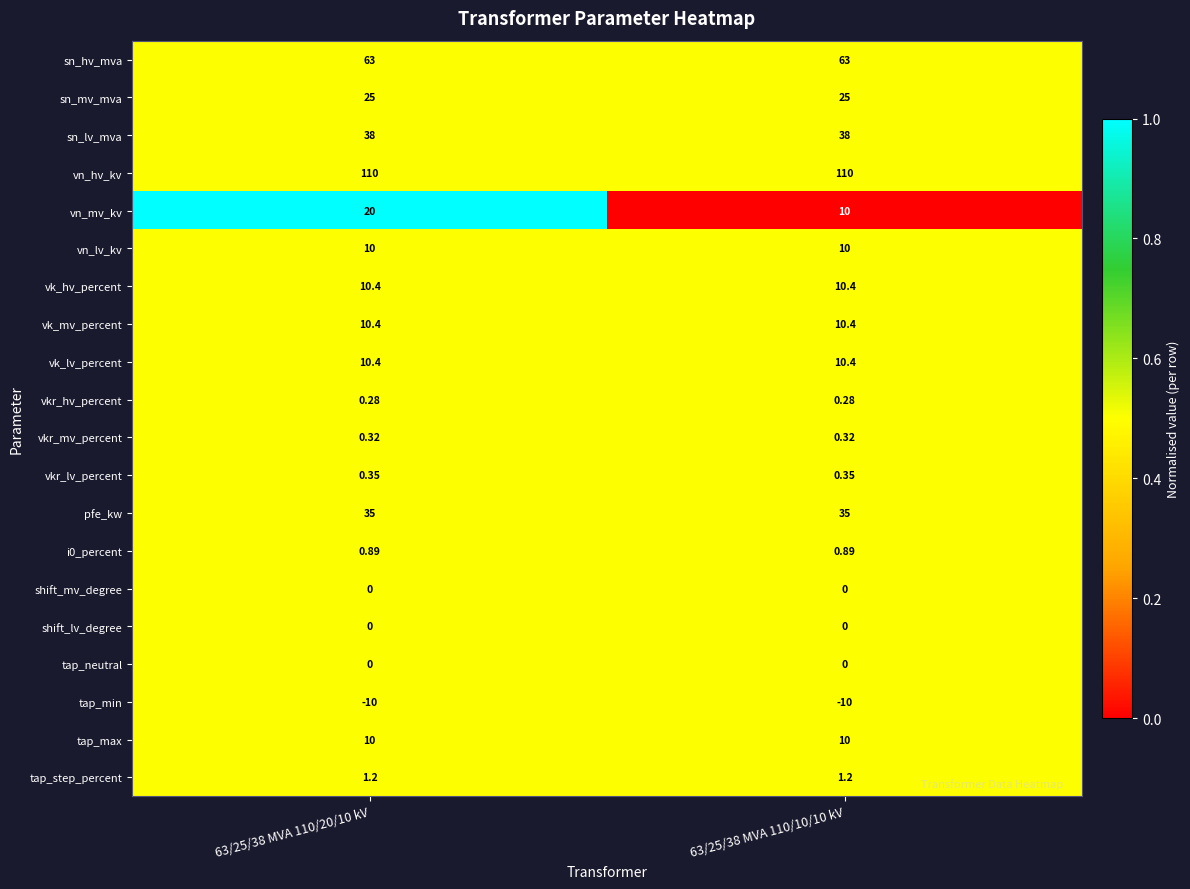

Is the value of vk_hv_percent at 63/25/38 MVA 110/20/10 kV greater than the value of vn_hv_kv at 63/25/38 MVA 110/20/10 kV?

No